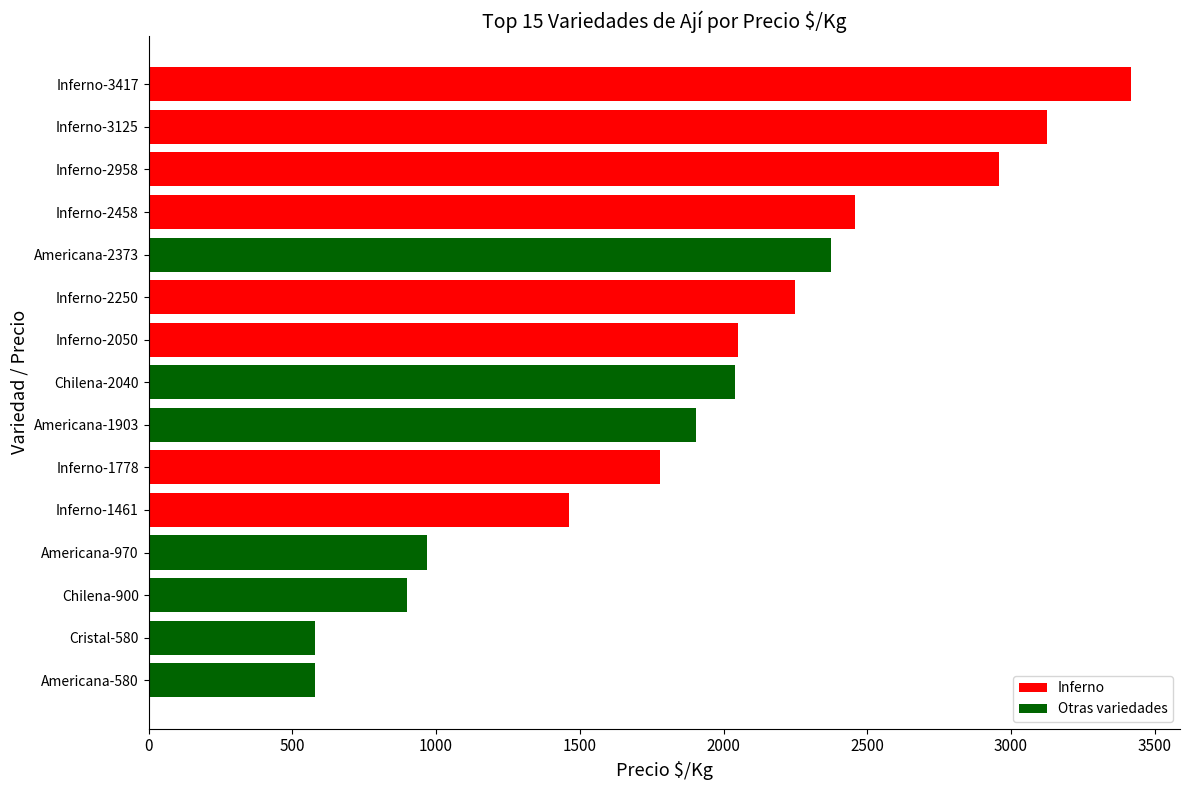

What is the change in value from Chilena-900 to Inferno-1461?

+561